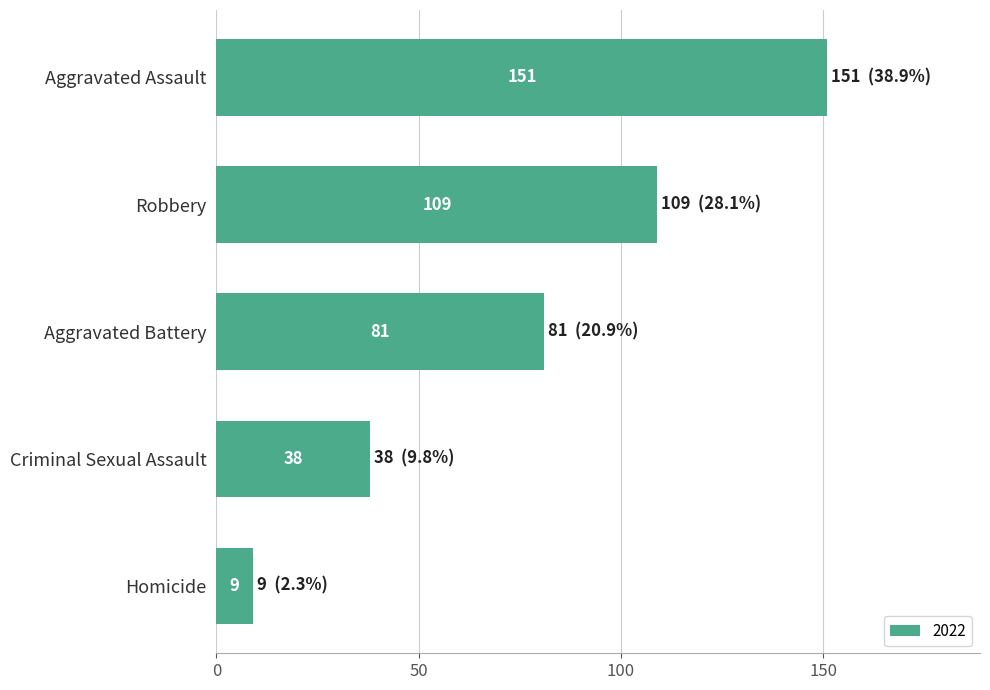

What is the sum of the values at Criminal Sexual Assault and Aggravated Battery?

119